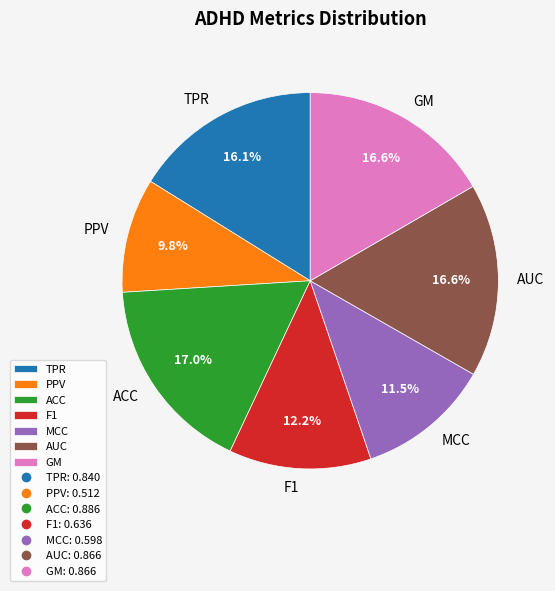

What percentage is the AUC slice, to the nearest percent?

17%